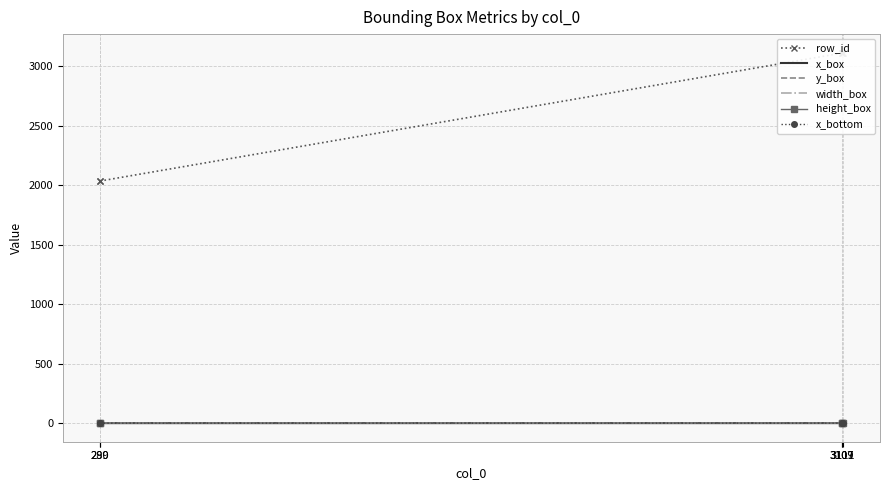

At which category does x_box reach its first local peak?

3109